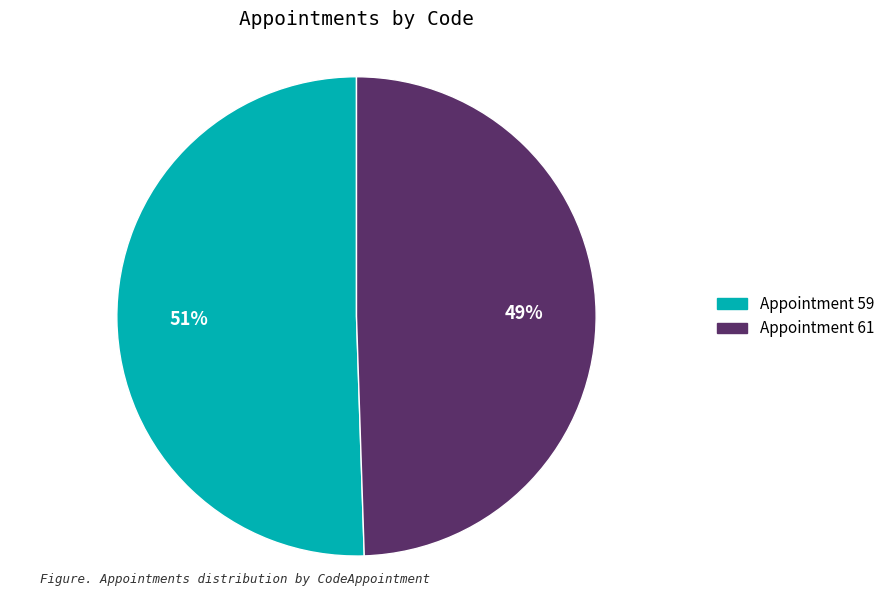

To the nearest percent, what is the average slice percentage?

50%